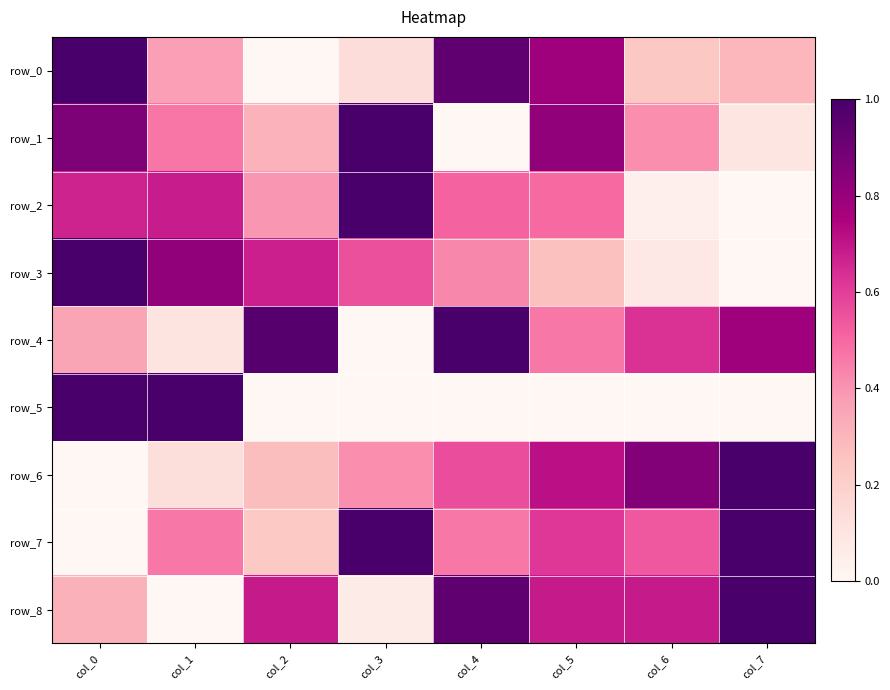

Reading left to right, what are all the values shown in this chart?

row_0: 1.0	0.4	0.0	0.1	0.9	0.8	0.2	0.3
row_1: 0.9	0.5	0.3	1.0	0.0	0.8	0.4	0.1
row_2: 0.7	0.7	0.4	1.0	0.5	0.5	0.0	0.0
row_3: 1.0	0.8	0.7	0.6	0.4	0.3	0.1	0.0
row_4: 0.4	0.1	1.0	0.0	1.0	0.5	0.6	0.8
row_5: 1.0	1.0	0.0	0.0	0.0	0.0	0.0	0.0
row_6: 0.0	0.1	0.3	0.4	0.6	0.7	0.9	1.0
row_7: 0.0	0.5	0.2	1.0	0.5	0.6	0.5	1.0
row_8: 0.3	0.0	0.7	0.1	0.9	0.7	0.7	1.0